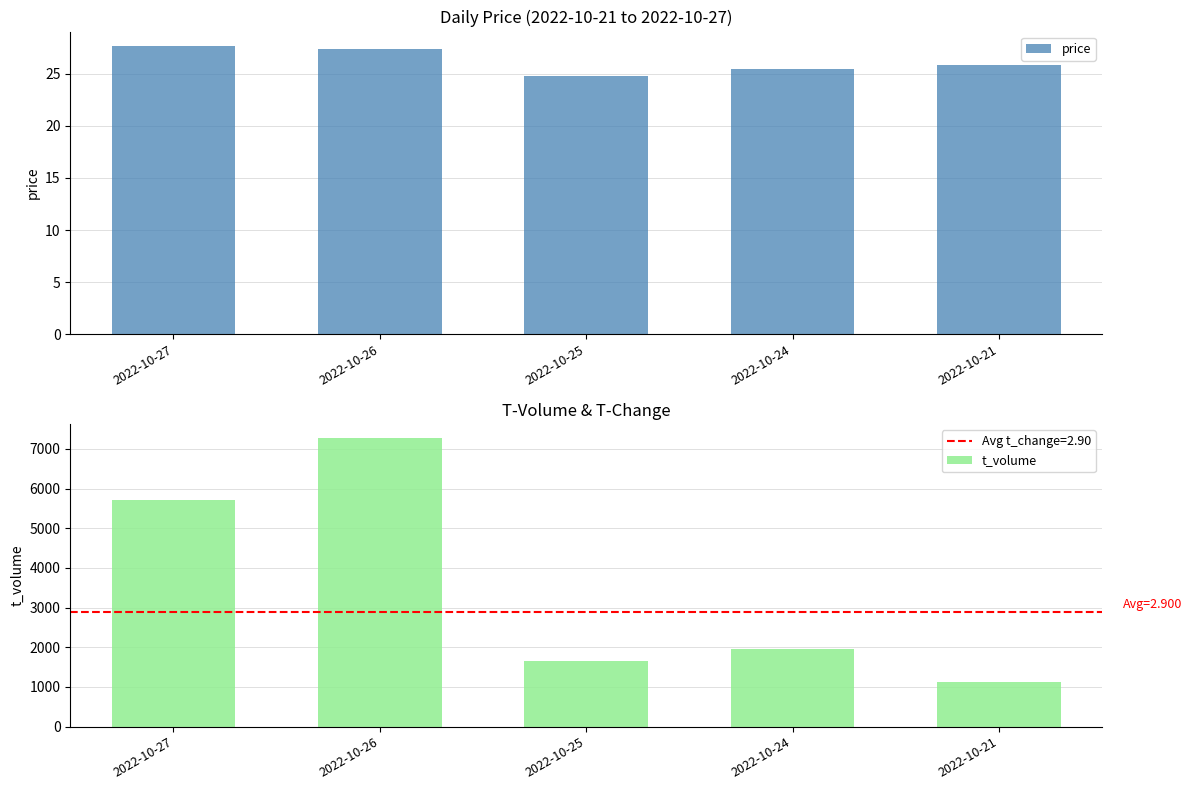

Is it true that price equals 11.2 at 2022-10-21?

False